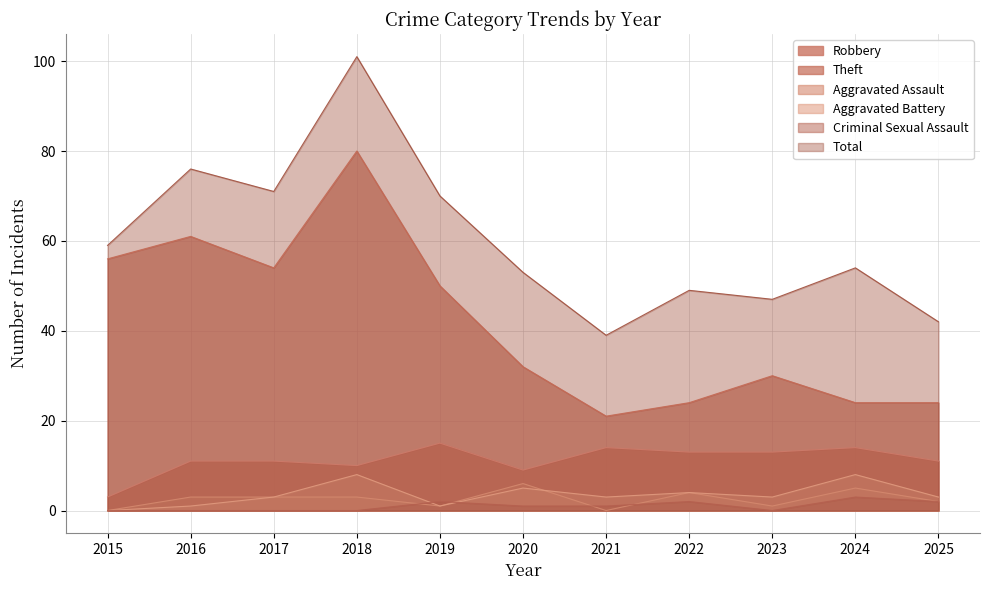

Which series ends up on top after the final intersection of Criminal Sexual Assault and Aggravated Battery?

Aggravated Battery